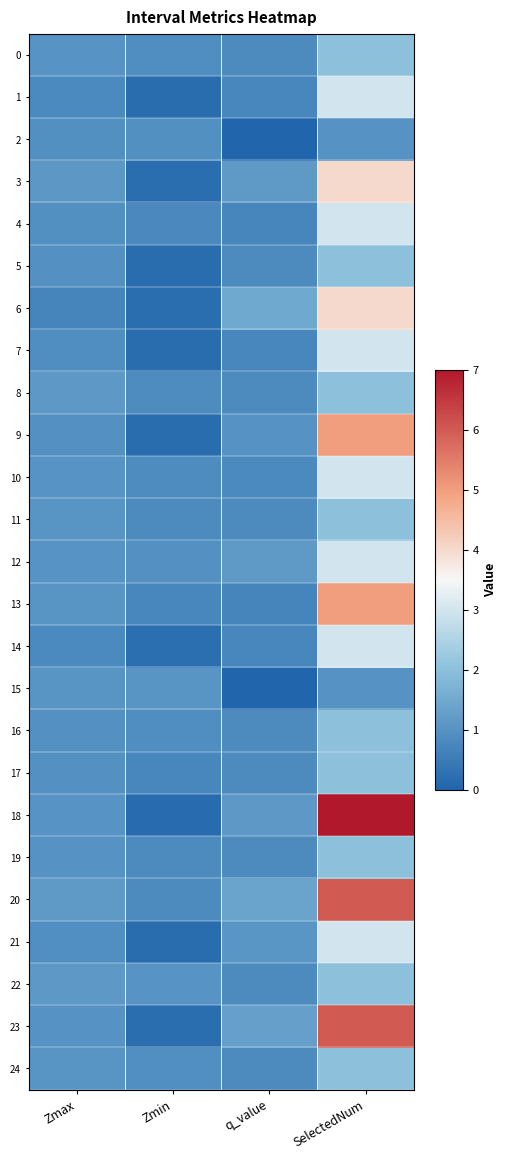

Rank the series at Zmin from lowest to highest value.

18, 1, 21, 9, 7, 5, 6, 23, 3, 14, 13, 17, 4, 19, 20, 11, 8, 10, 16, 0, 24, 2, 12, 22, 15